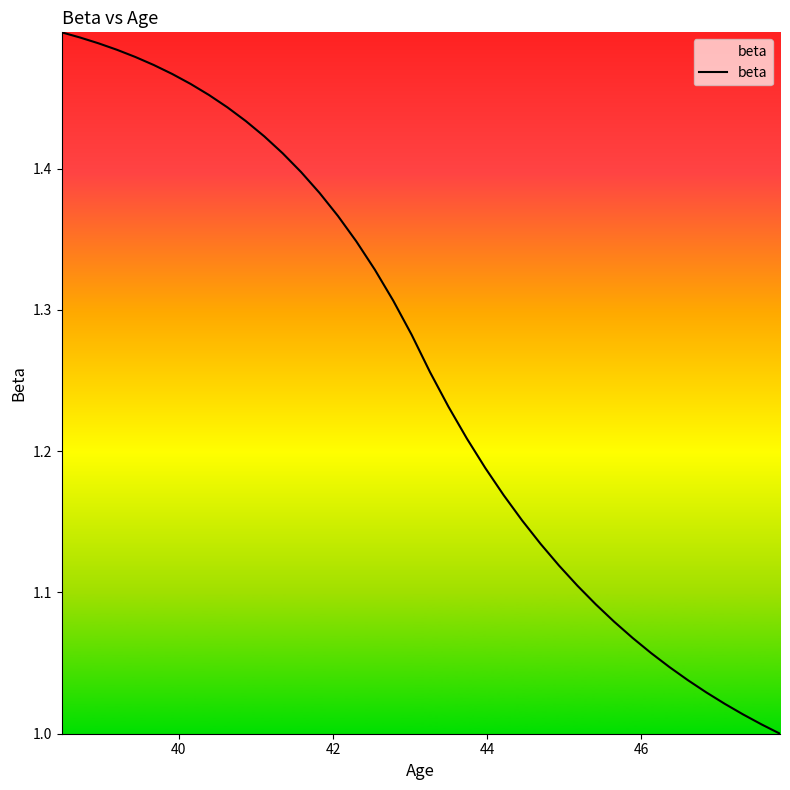

Does the chart have visible grid lines?

No